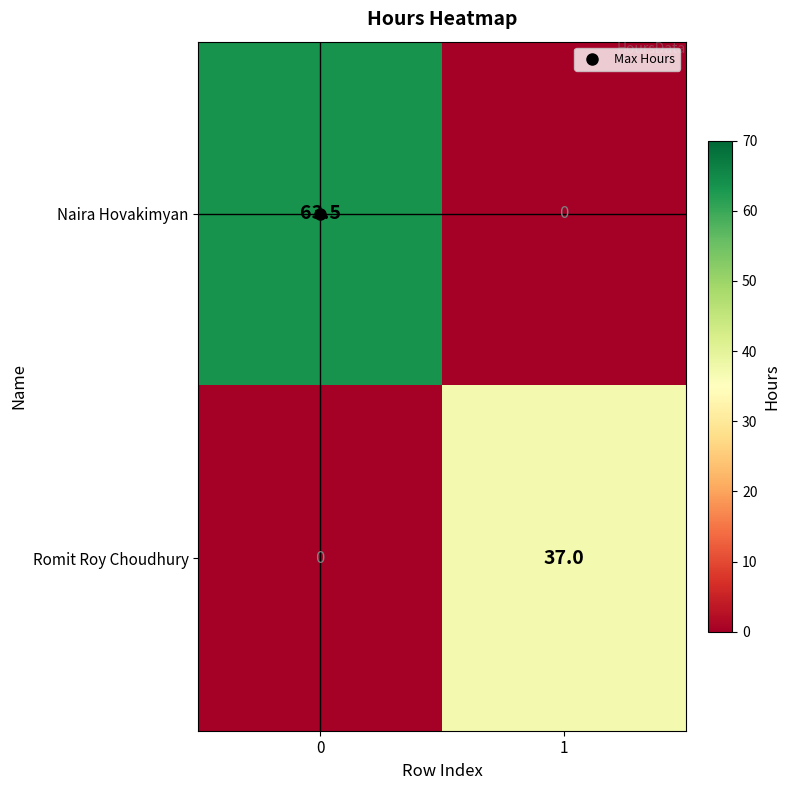

List the series in order of their overall mean, lowest first.

Romit Roy Choudhury, Naira Hovakimyan